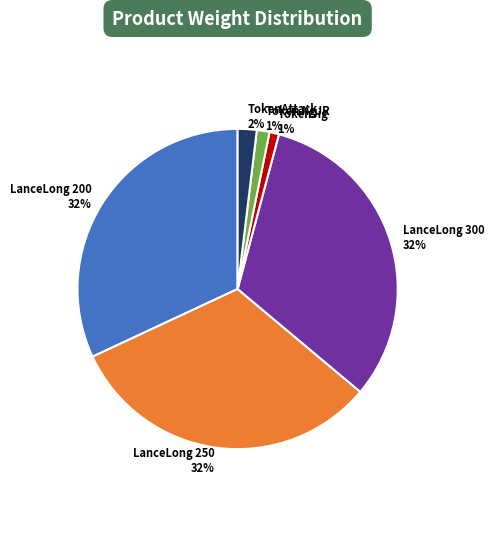

The TokenAttack 2% slice represents 2% of the pie. True or false?

True